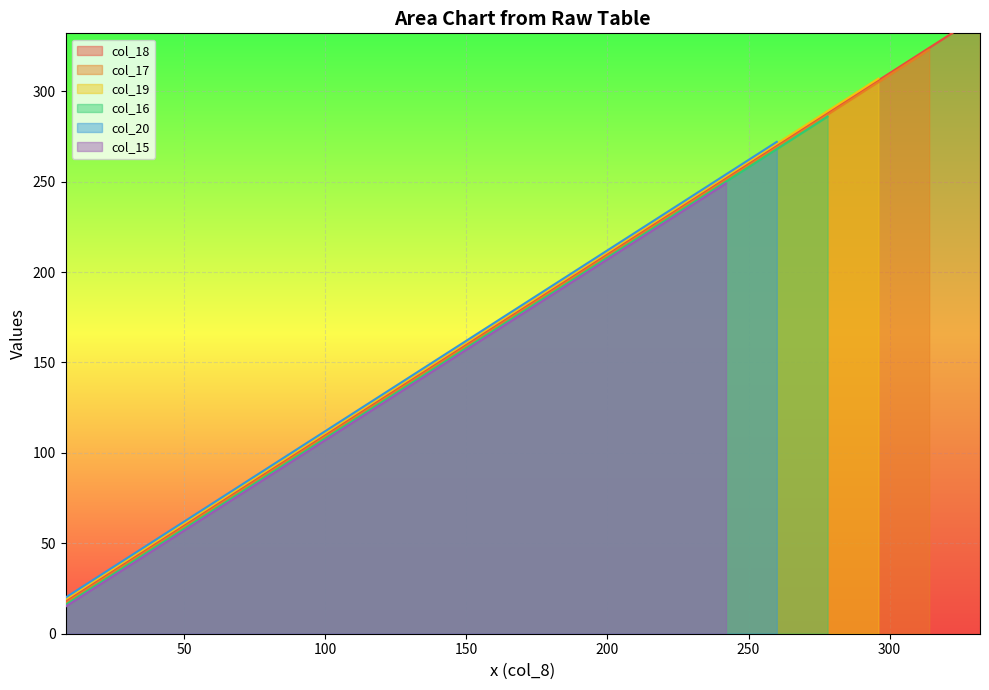

The value at 14 is 474. True or false?

False